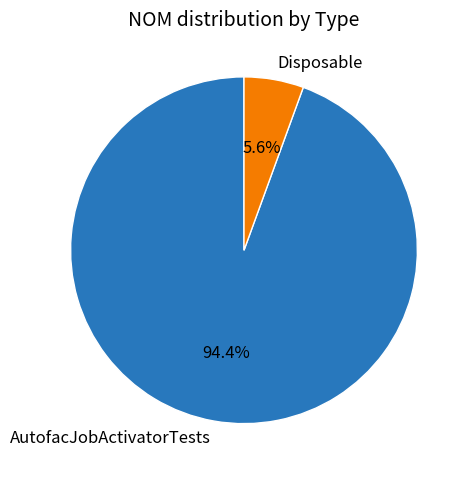

Which slice is the largest?

AutofacJobActivatorTests